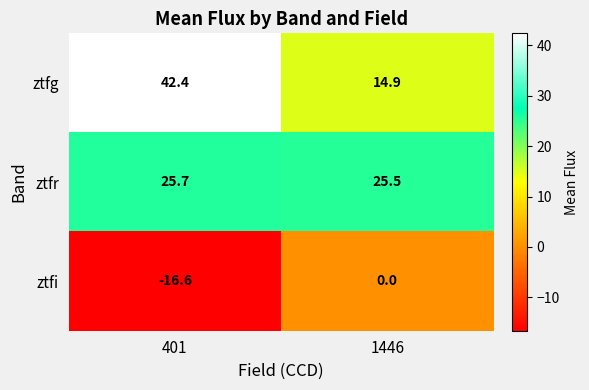

What is the total value across all series at 1446?

40.4